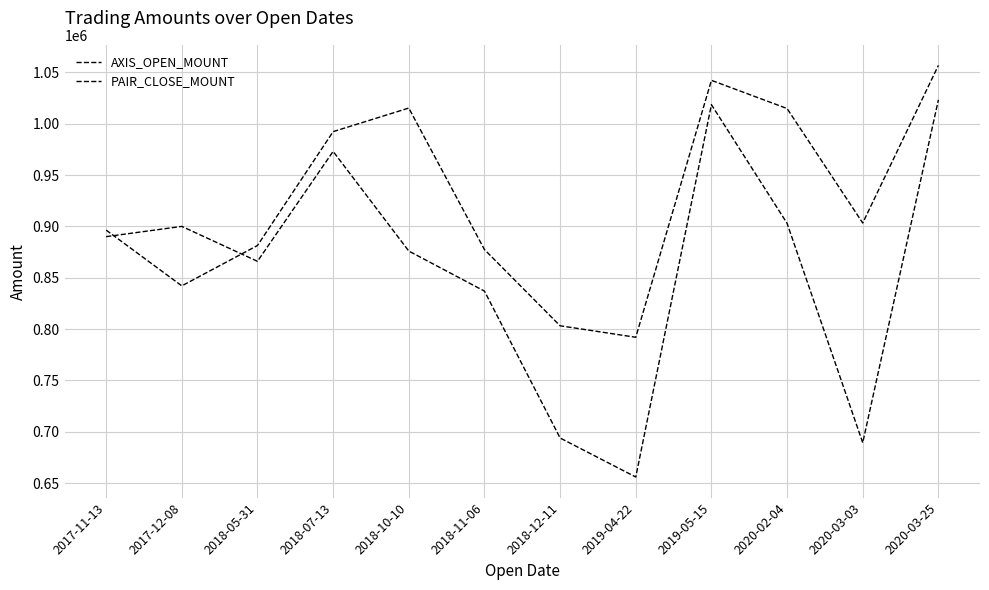

Reading left to right, extract all data points from this chart.

AXIS_OPEN_MOUNT: 896400	842100	881400	992250	1015200	877450	803250	792050	1042200	1014750	903300	1056720
PAIR_CLOSE_MOUNT: 890000	900000	866000	973000	876000	837000	694000	656000	1018500	903000	689400	1023200